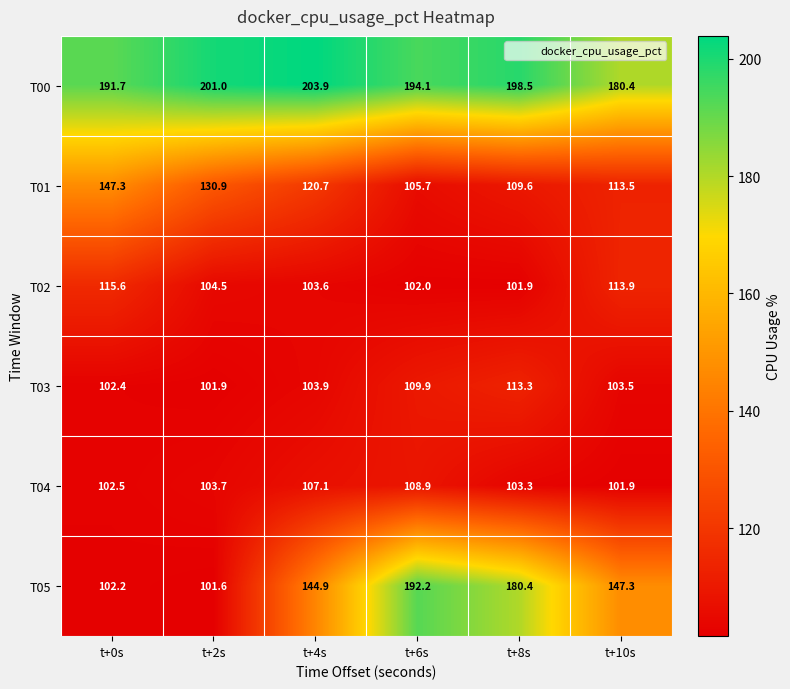

What is the average value of the T02 series?

106.9